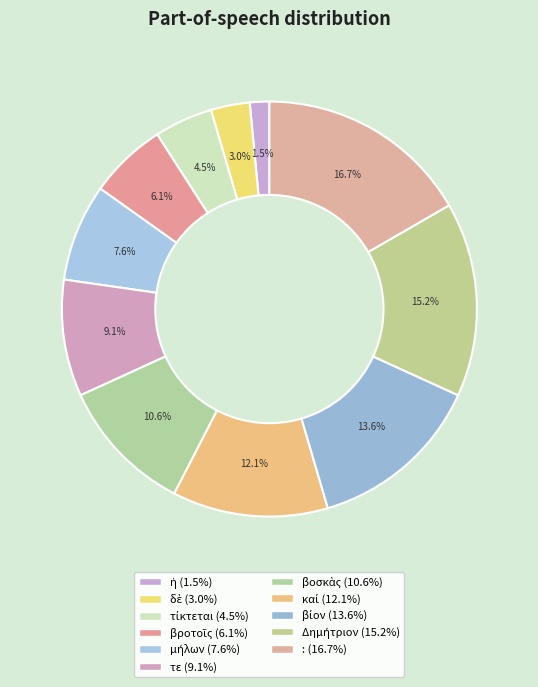

The : slice represents 17% of the pie. True or false?

True